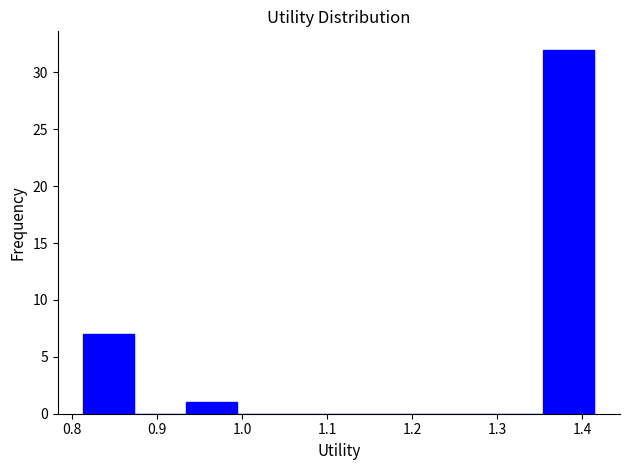

How tall is the bar that spans 1.35 to 1.41 on the x-axis? Neither the bar edges nor the heights are printed on the chart, so give them approximately, as read against the axes.

32